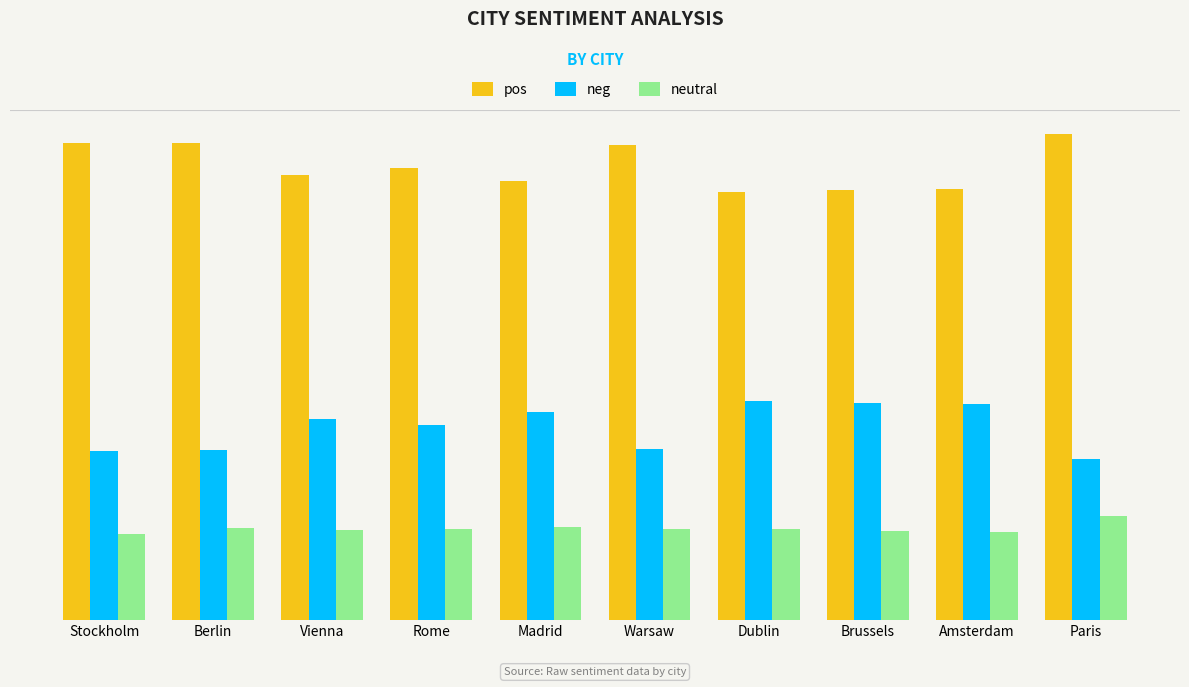

What is the difference between the maximum and minimum values in the neg series?

0.4